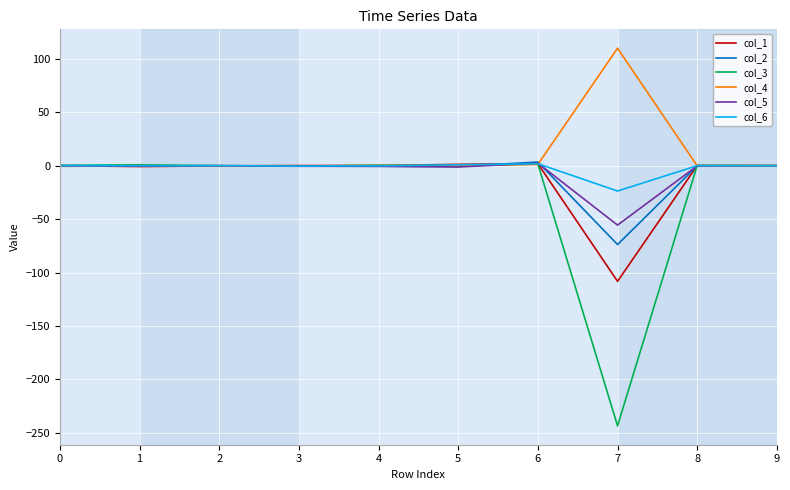

What is the minimum value shown in the chart?

-243.4